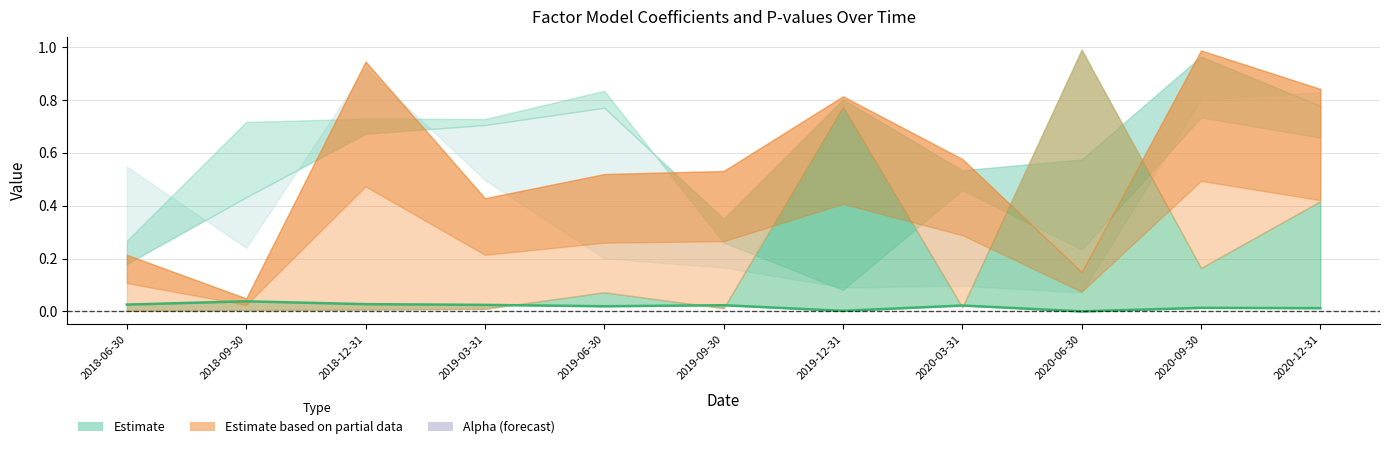

At which label is the value closest to 0?

2020-06-30